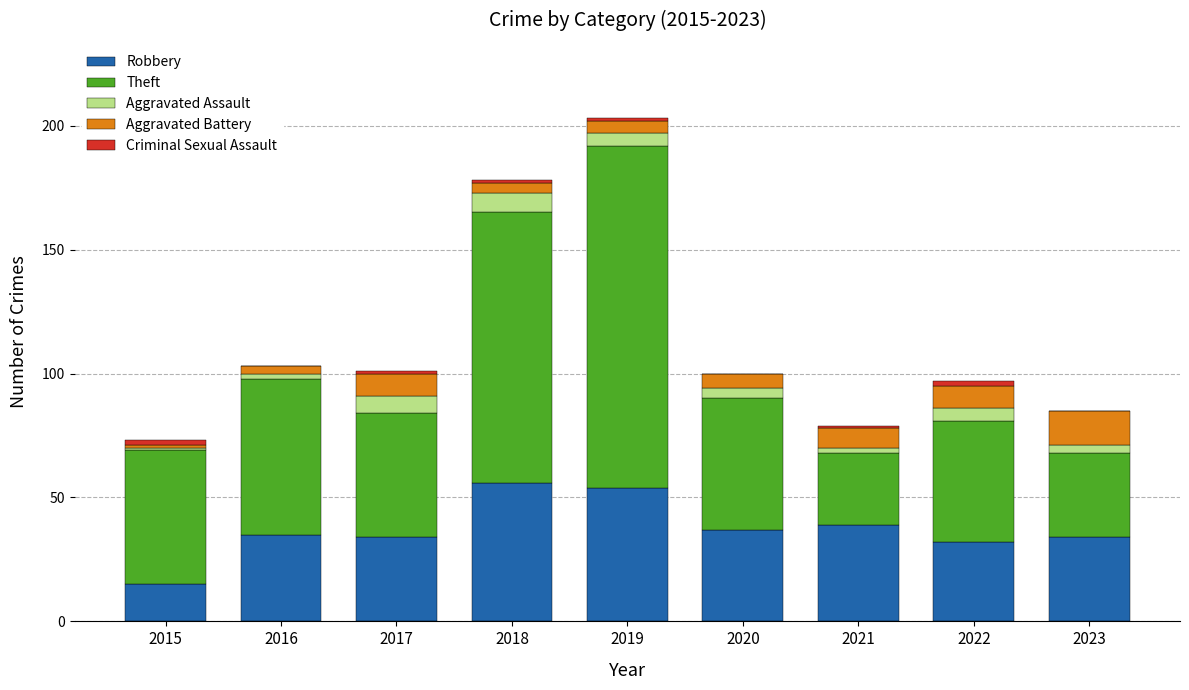

The value of Robbery at 2022 is 32. True or false?

True